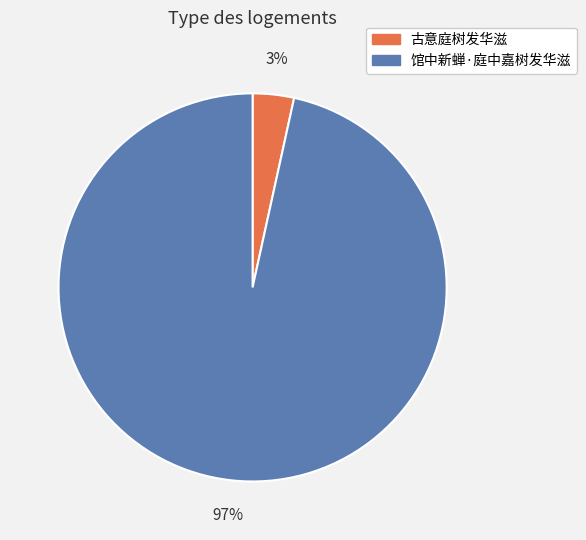

Does 馆中新蝉·庭中嘉树发华滋 represent more than half of the total?

Yes